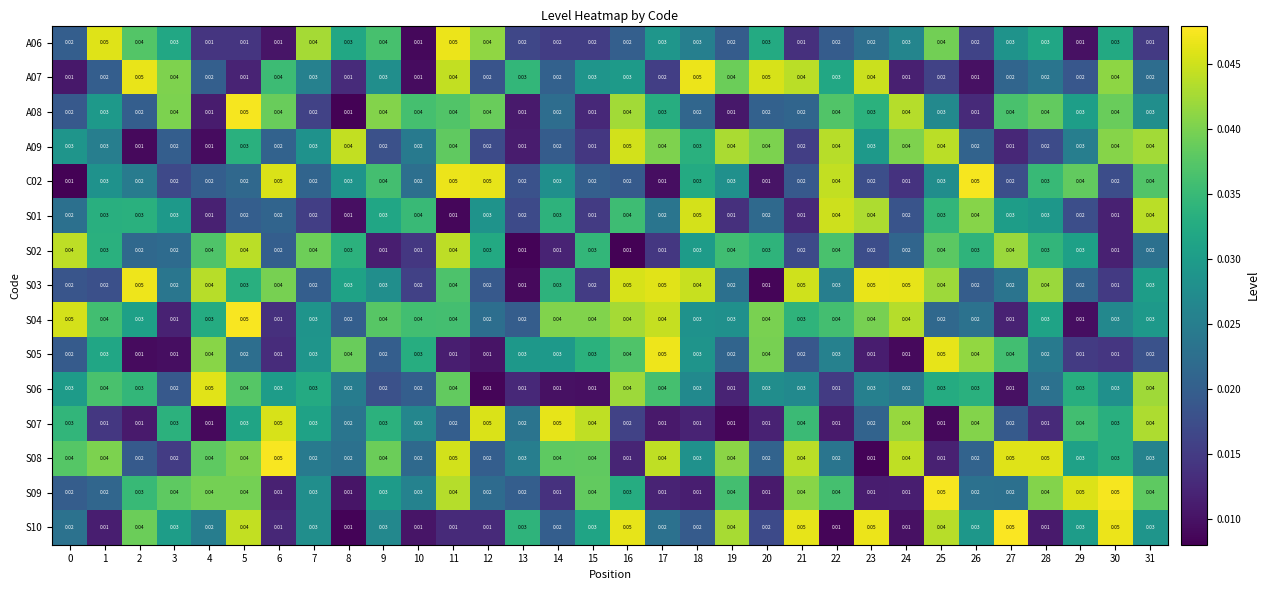

Is the value of A08 at 26 greater than the value of S07 at 9?

No